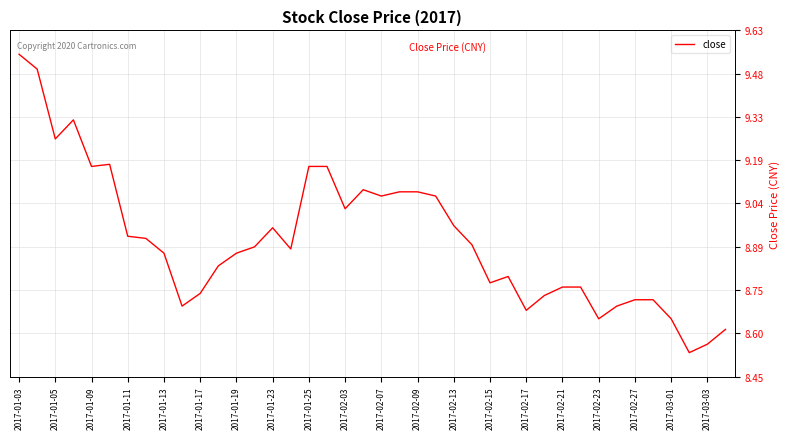

What is the smallest value displayed?

8.5